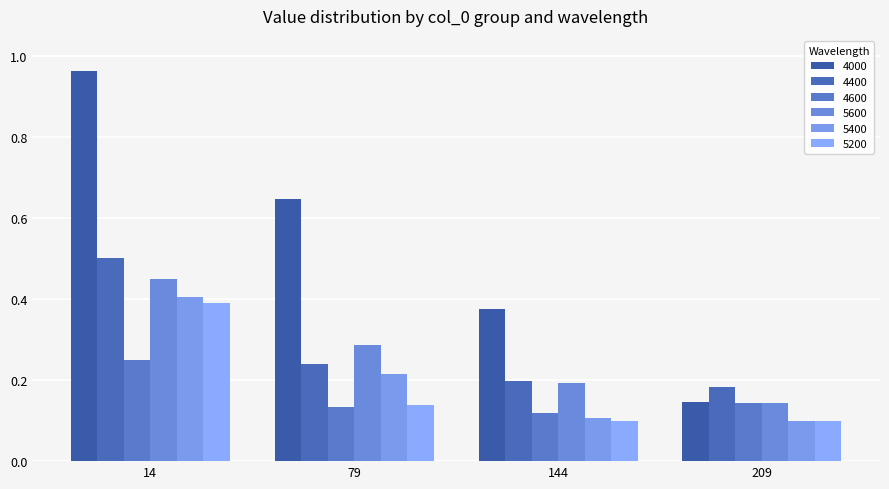

Reading right to left, transcribe all the data shown in this chart.

4000: 0.1	0.4	0.6	1.0
4400: 0.2	0.2	0.2	0.5
4600: 0.1	0.1	0.1	0.3
5600: 0.1	0.2	0.3	0.4
5400: 0.1	0.1	0.2	0.4
5200: 0.1	0.1	0.1	0.4